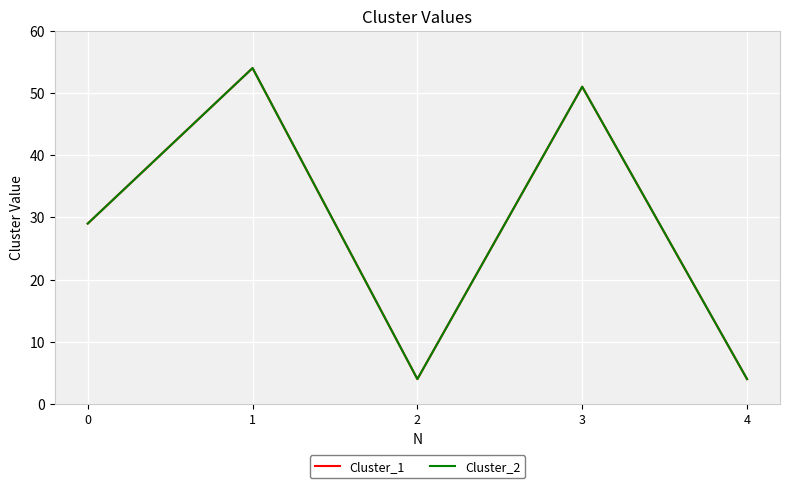

What is the total value across all series at 3?

102